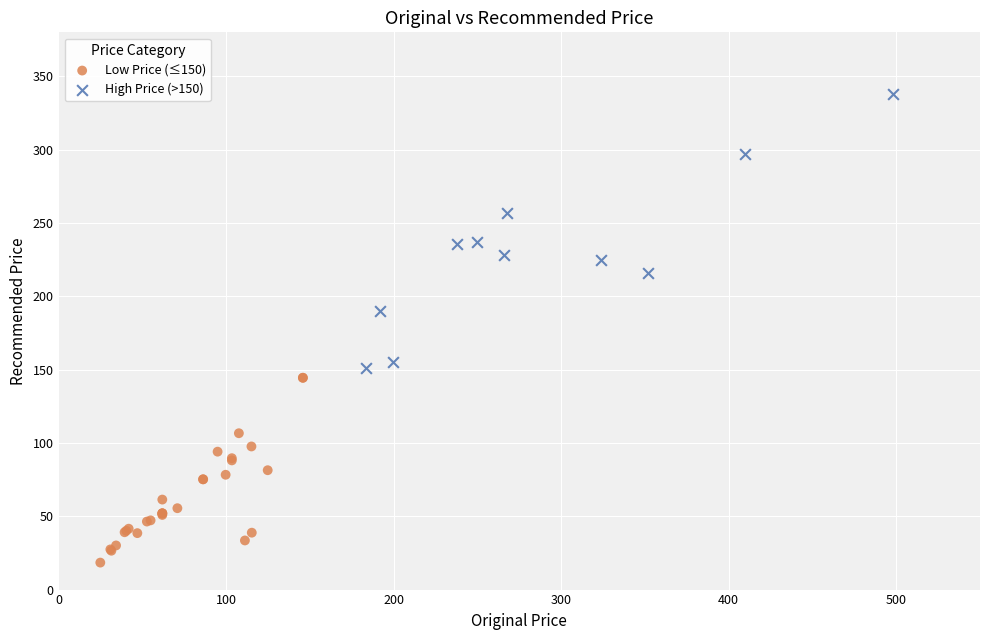

What are all the series names shown in the legend?

Low Price (≤150), High Price (>150)